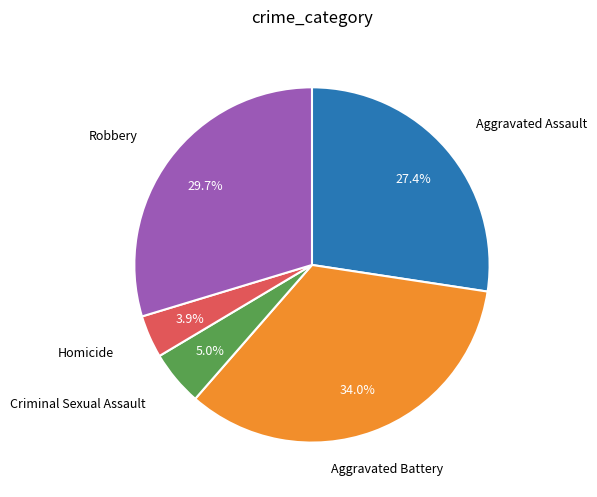

Is there a majority slice in this chart?

No